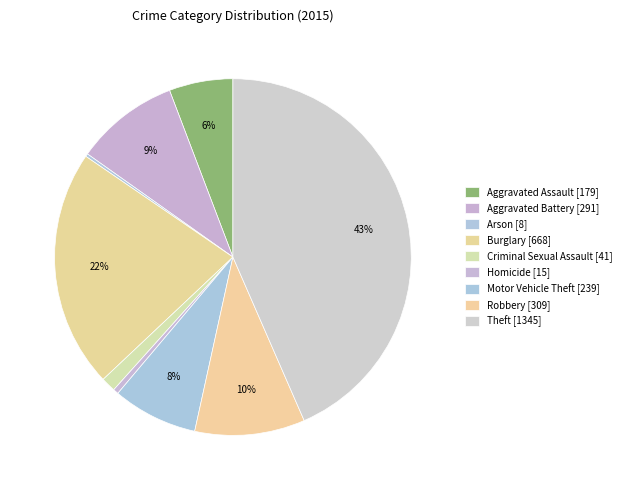

Is Homicide the majority of the pie?

No